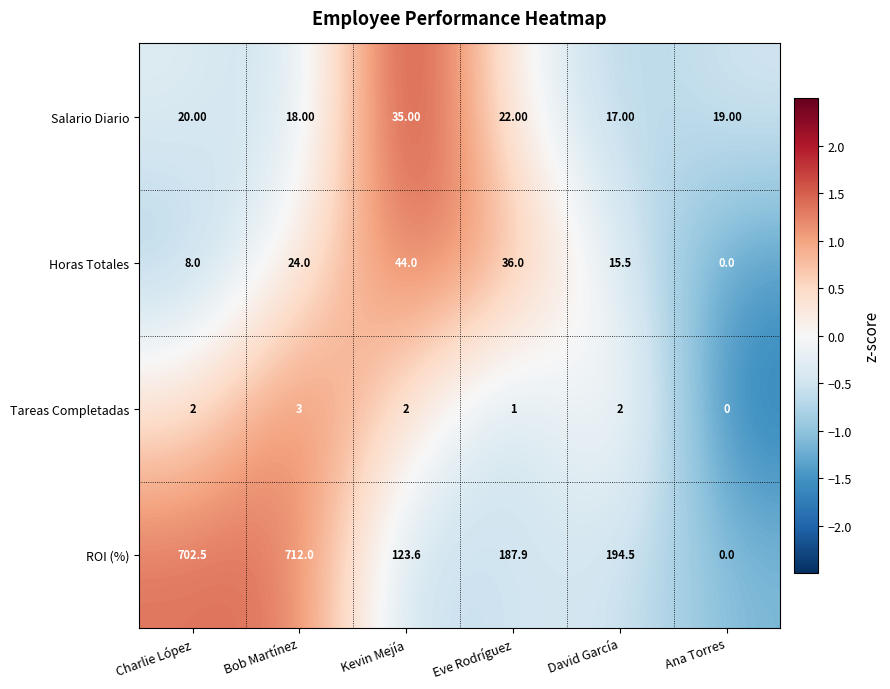

What is the sum of the Tareas Completadas values at Eve Rodríguez and Bob Martínez?

4.0